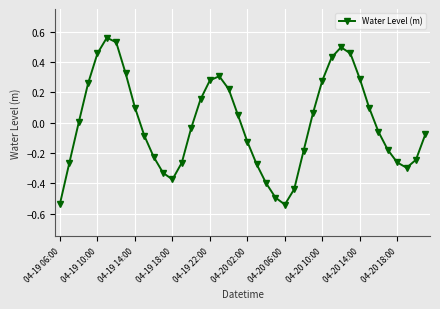

What is the difference between the second highest and minimum values?

1.1